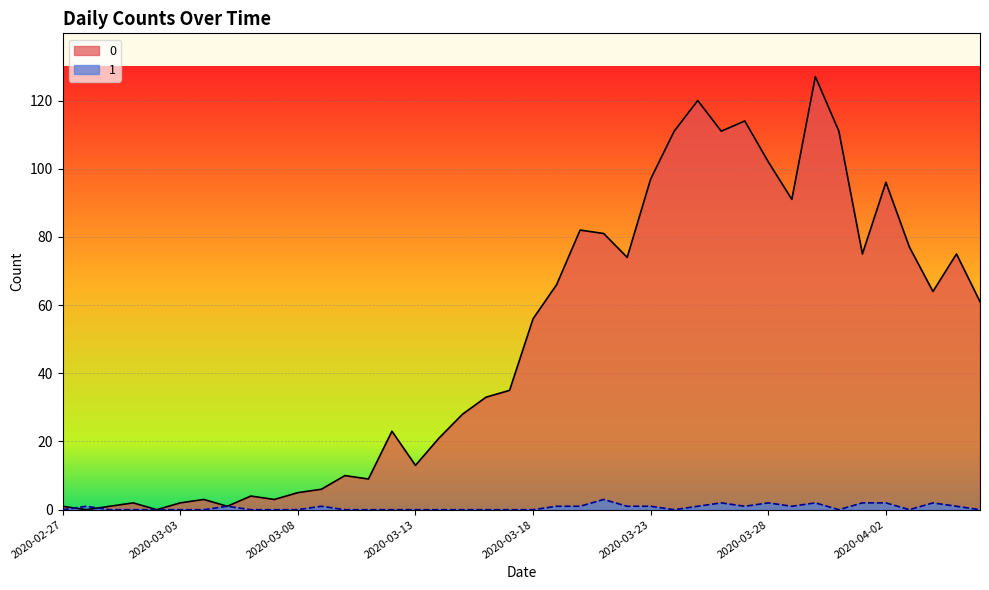

What is the sum of all 1 values?

26